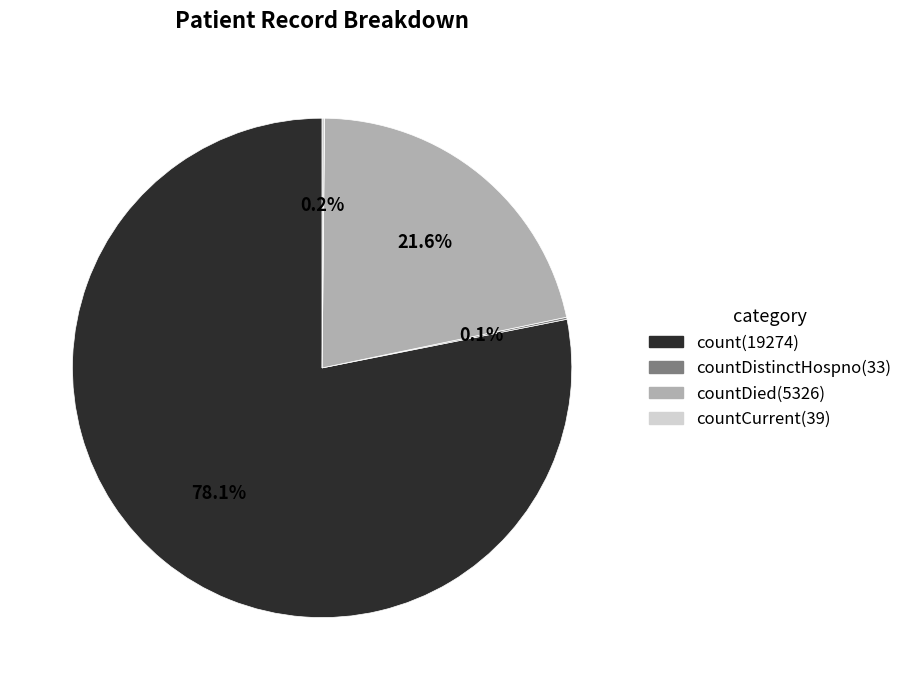

How much of the chart is everything except count(19274)?

21.9%